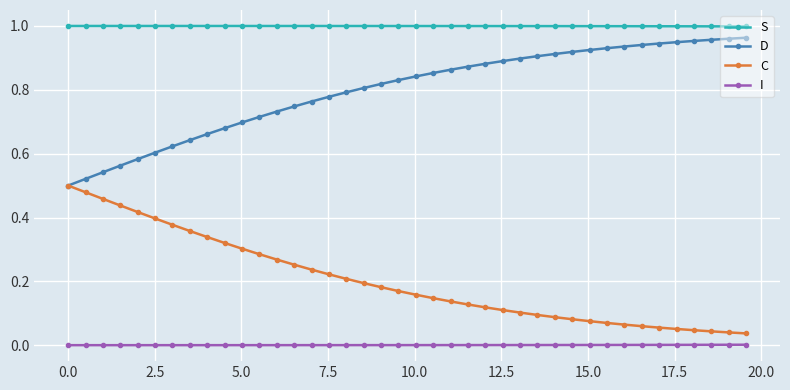

Rank the series by their maximum value, from highest to lowest.

S, D, C, I